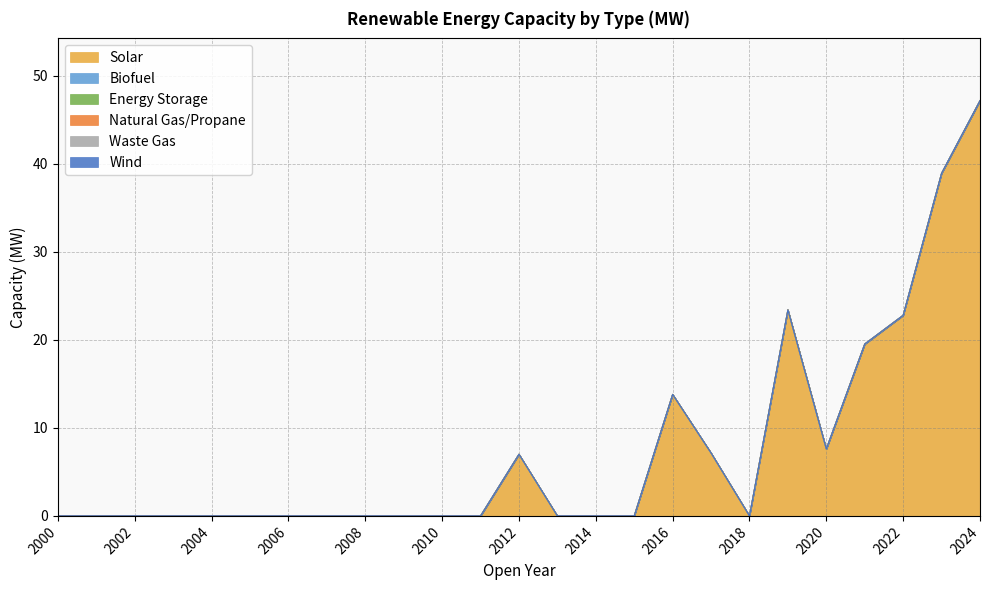

Which has a higher value, 2011 or 2004?

2011